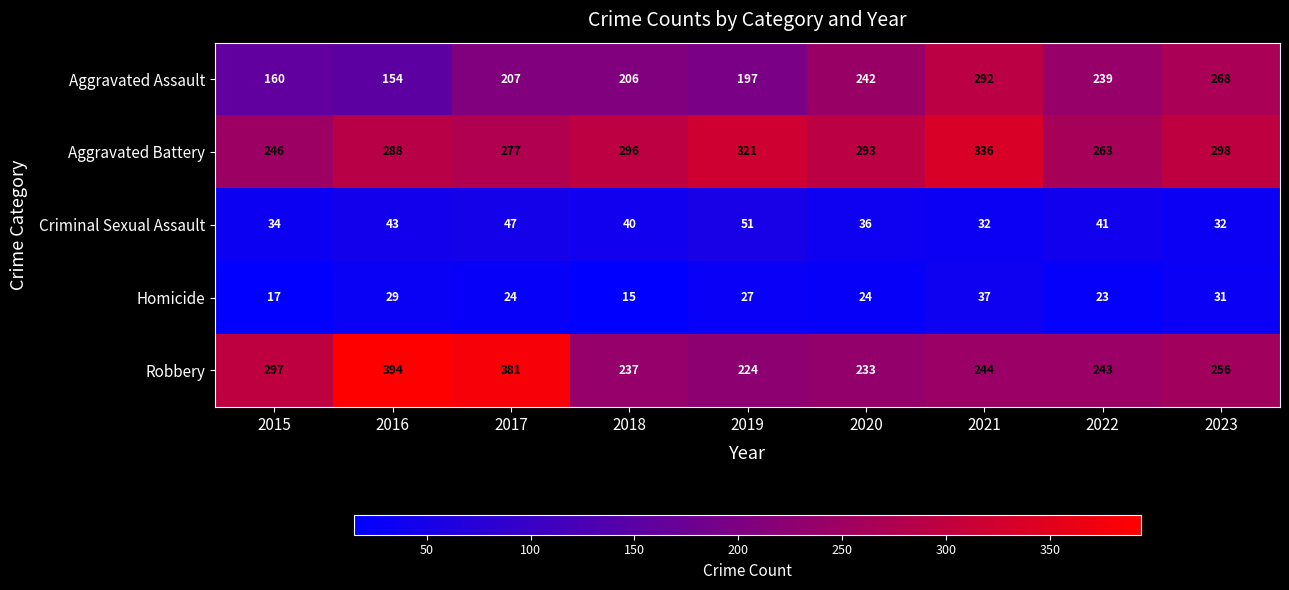

List the series in order of their peak value, highest first.

Robbery, Aggravated Battery, Aggravated Assault, Criminal Sexual Assault, Homicide